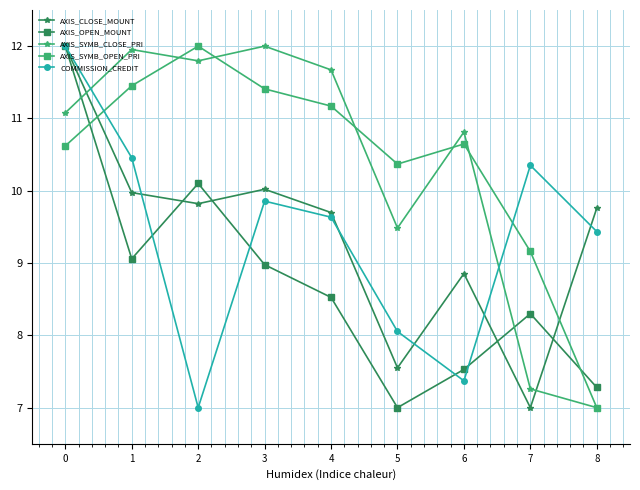

What is the difference between the second highest and second lowest values in the COMMISSION_CREDIT series?

3.1